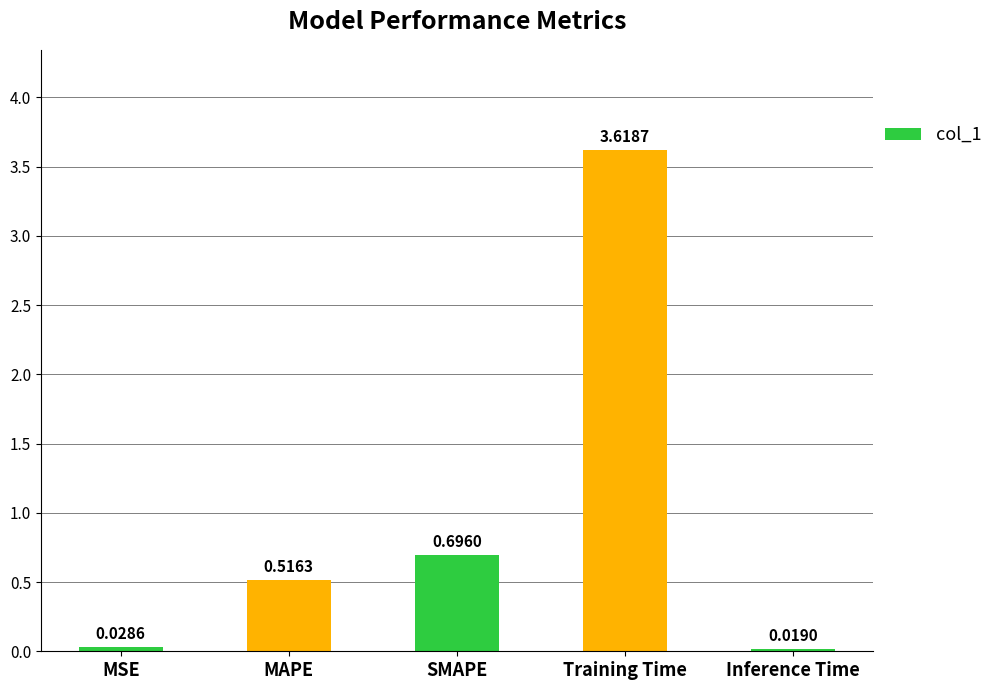

At which category does the chart reach its peak across all series?

Training Time